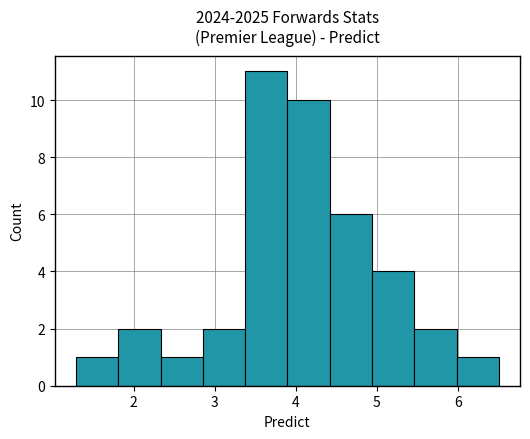

Reading left to right, transcribe this chart: for each bar, give the range it covers on the x-axis and its height. Neither the bar edges nor the heights are printed on the chart, so give them approximately, as read against the axes.

1.3 to 1.8: 1
1.8 to 2.3: 2
2.3 to 2.9: 1
2.9 to 3.4: 2
3.4 to 3.9: 11
3.9 to 4.4: 10
4.4 to 4.9: 6
4.9 to 5.5: 4
5.5 to 6.0: 2
6.0 to 6.5: 1